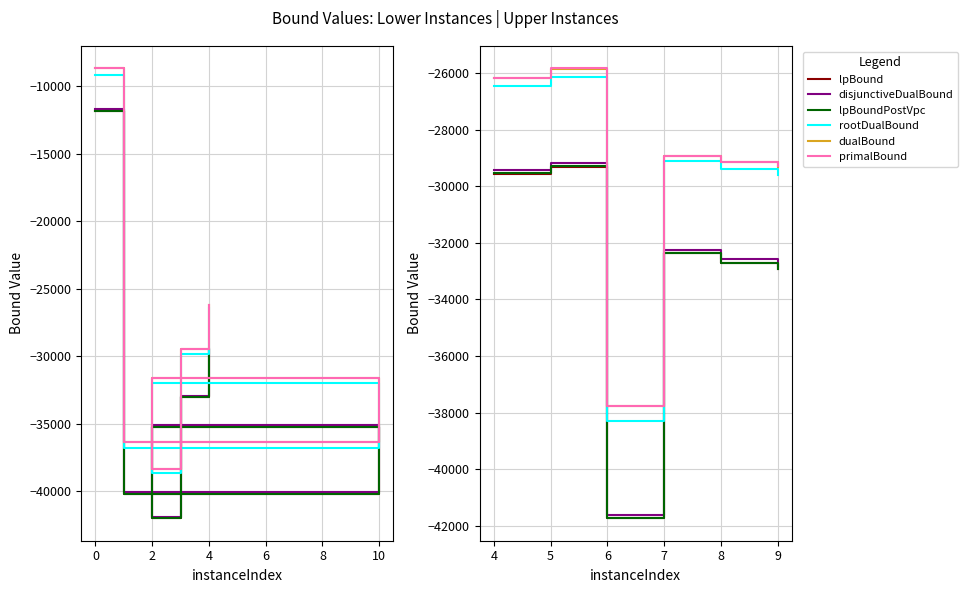

True or false: primalBound and disjunctiveDualBound intersect in this chart.

False